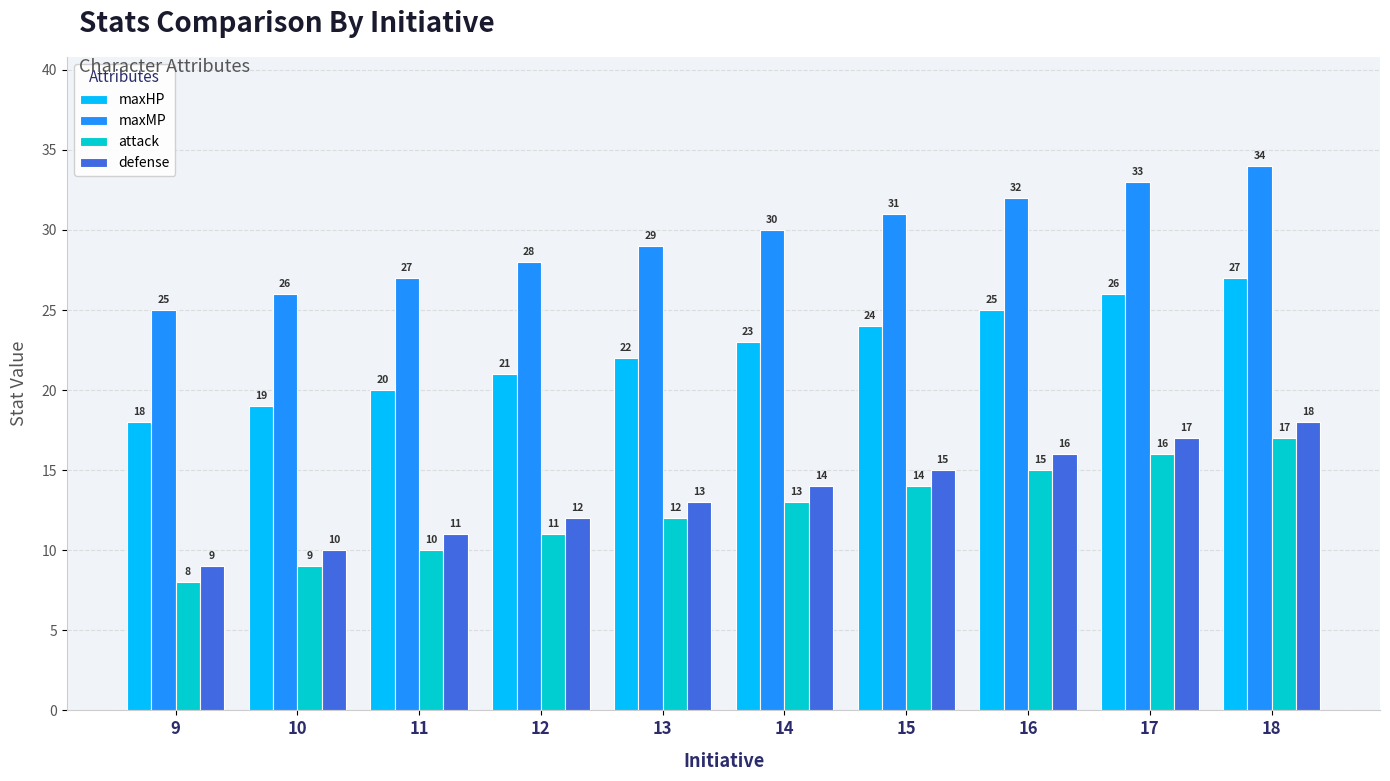

Count the number of data series in this chart.

4